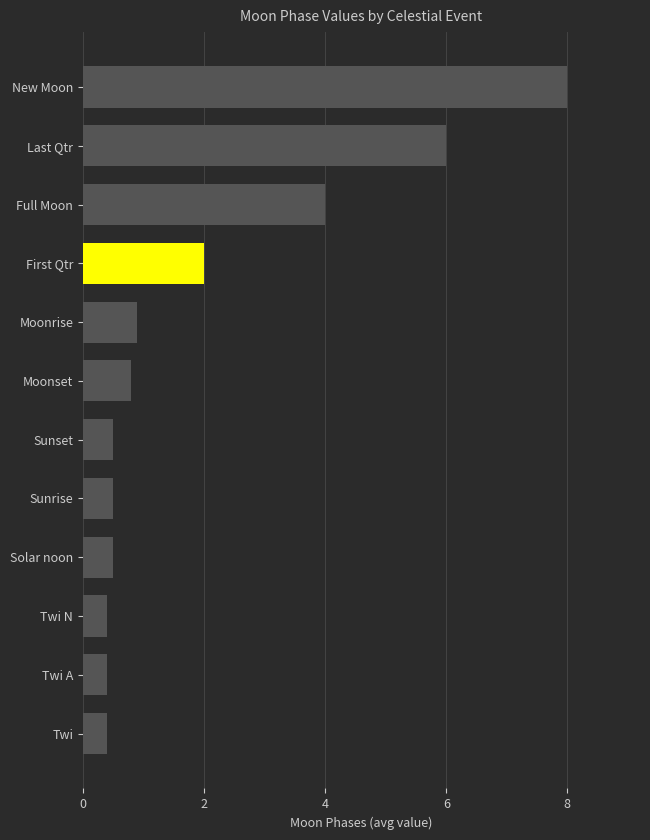

Reading bottom to top, extract all data points from this chart.

0.4	0.4	0.4	0.5	0.5	0.5	0.8	0.9	2.0	4.0	6.0	8.0